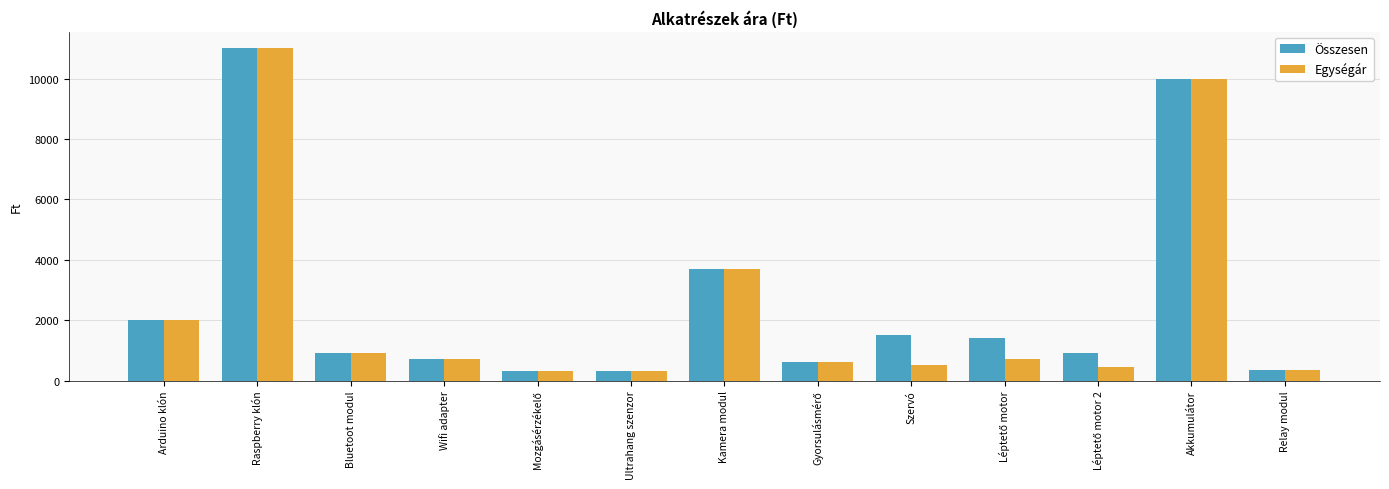

How many series are shown in this chart?

2